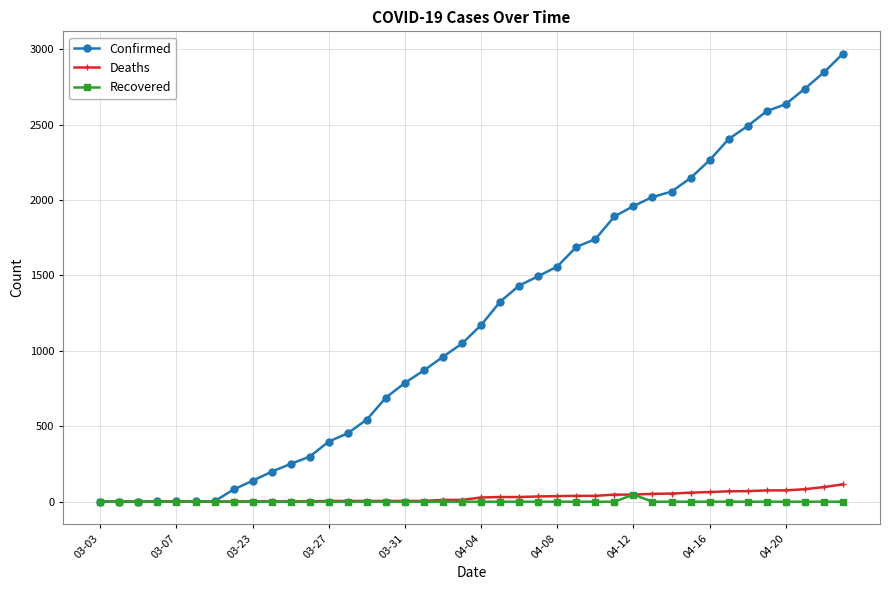

What is the maximum value shown in the chart?

2970